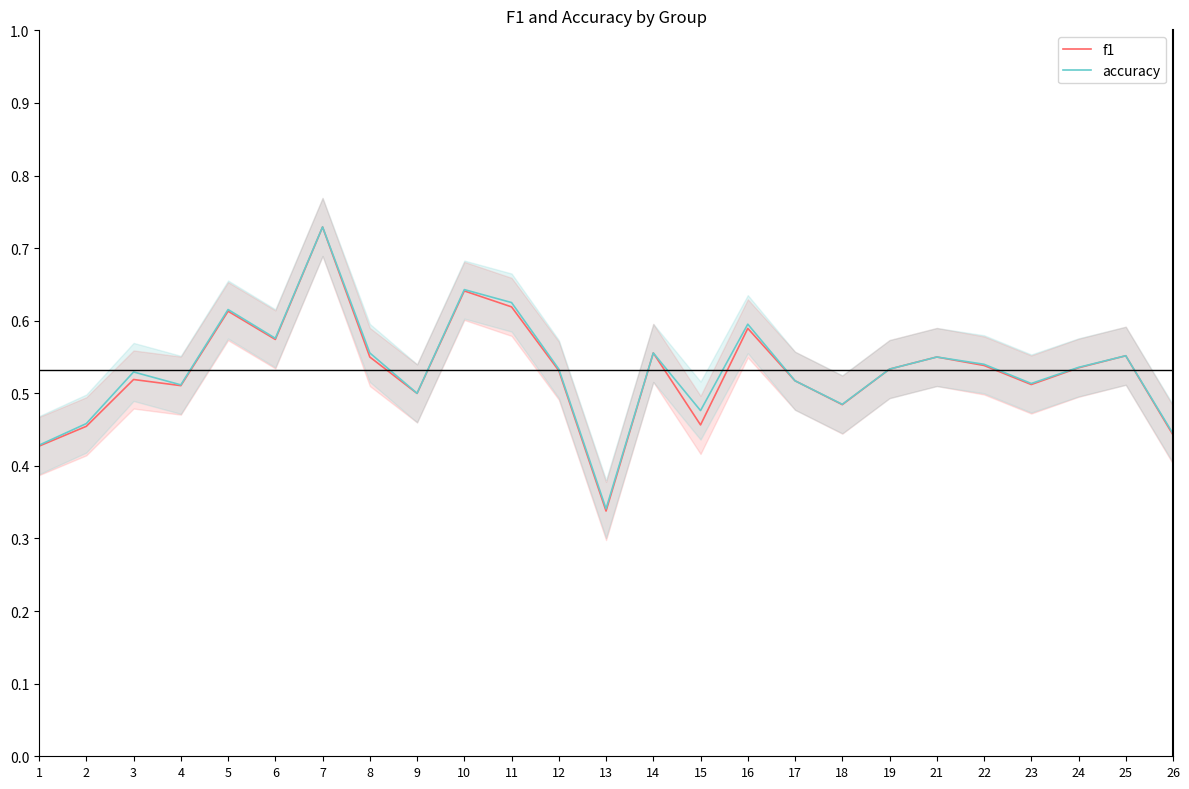

True or false: f1 and accuracy intersect in this chart.

False